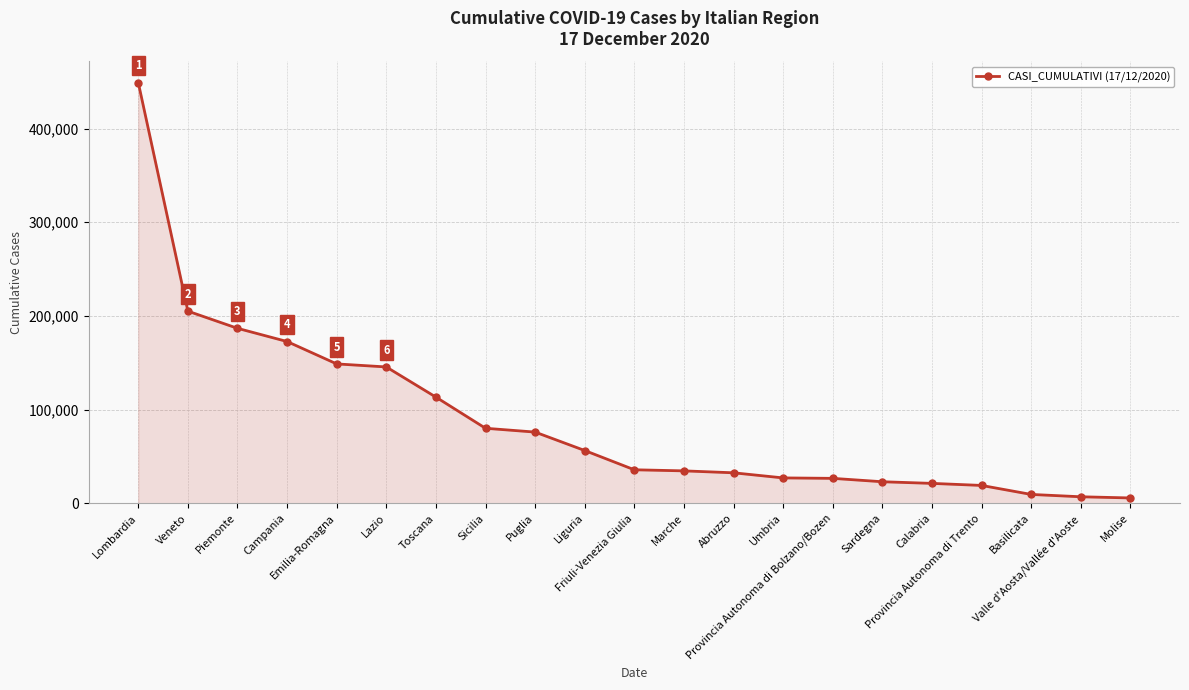

What is the label of the 10th point from the right?

Marche